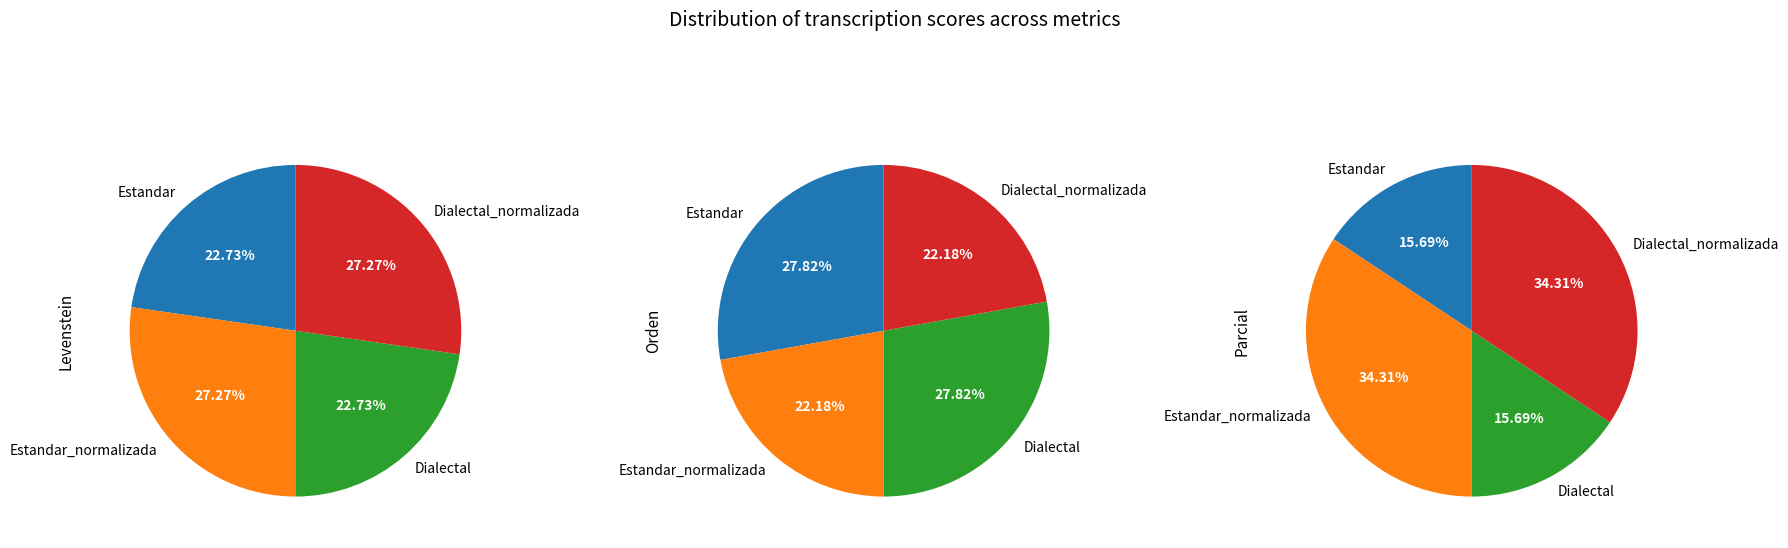

To the nearest percent, what percentage of the pie is Estandar?

23%